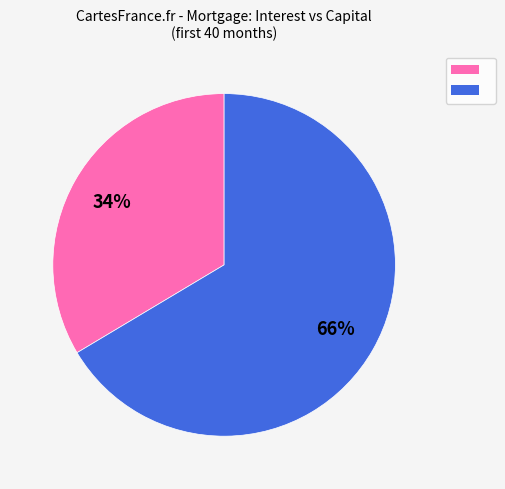

Is there any slice that represents more than half of the pie?

Yes